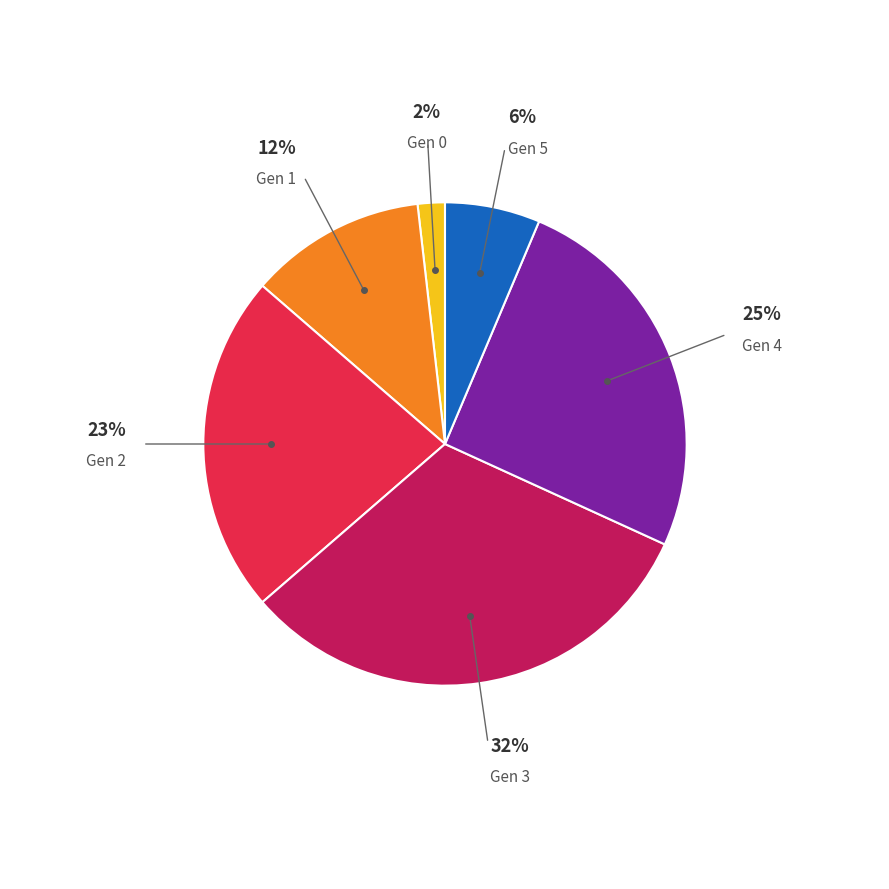

To the nearest percent, what is the average slice percentage?

17%